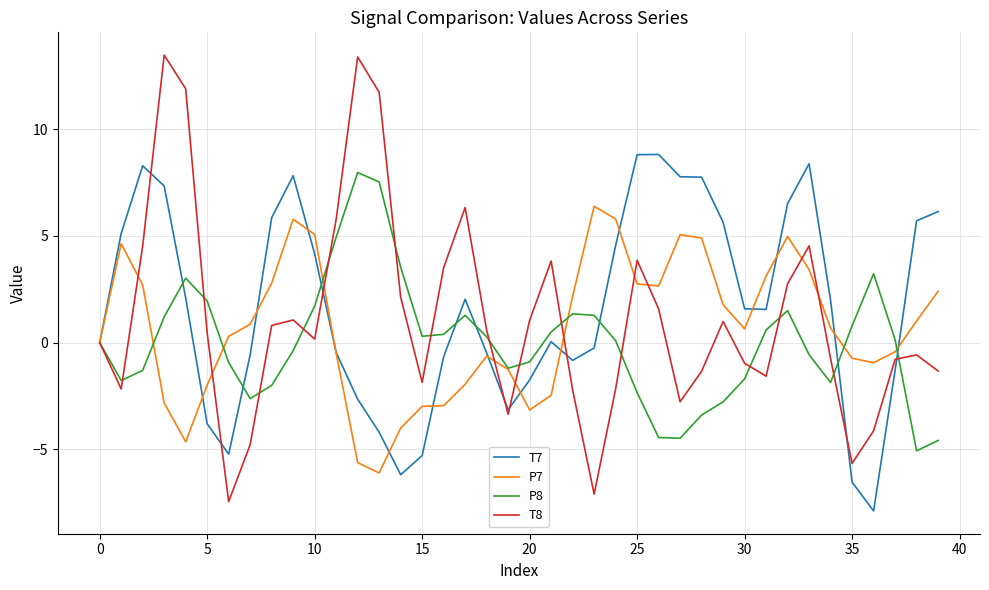

True or false: P7 and T7 intersect in this chart.

True